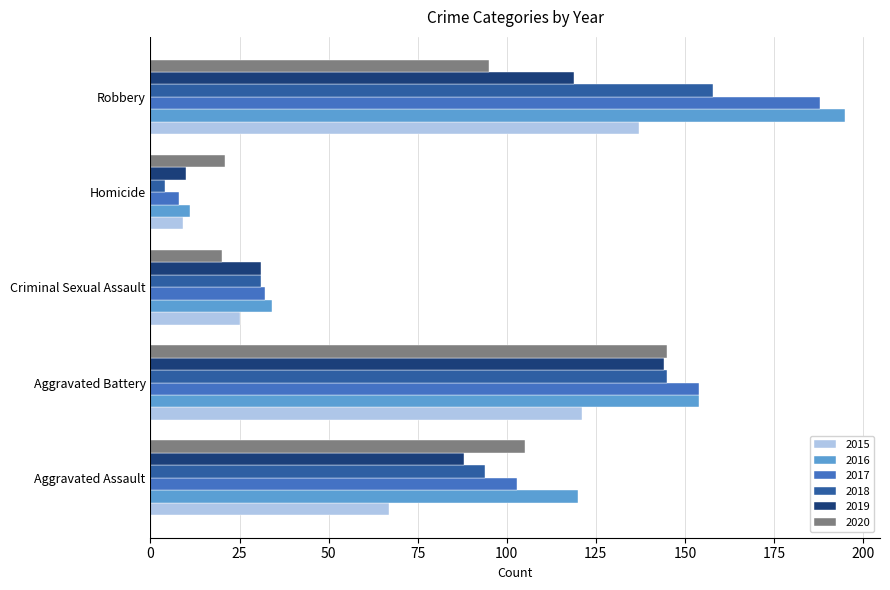

What is the average value of the 2019 series?

78